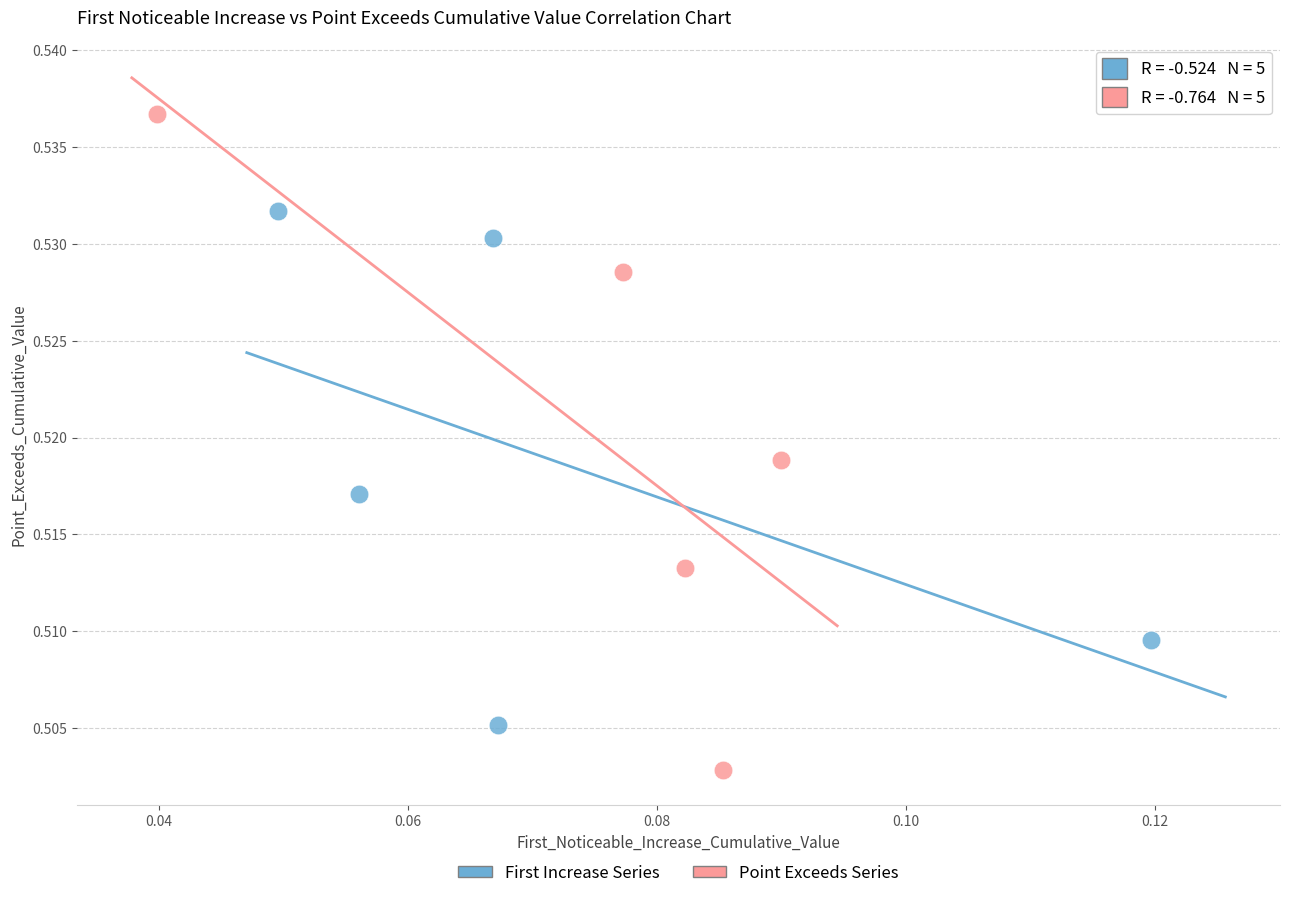

Which series reaches the maximum Y coordinate?

Point Exceeds Series